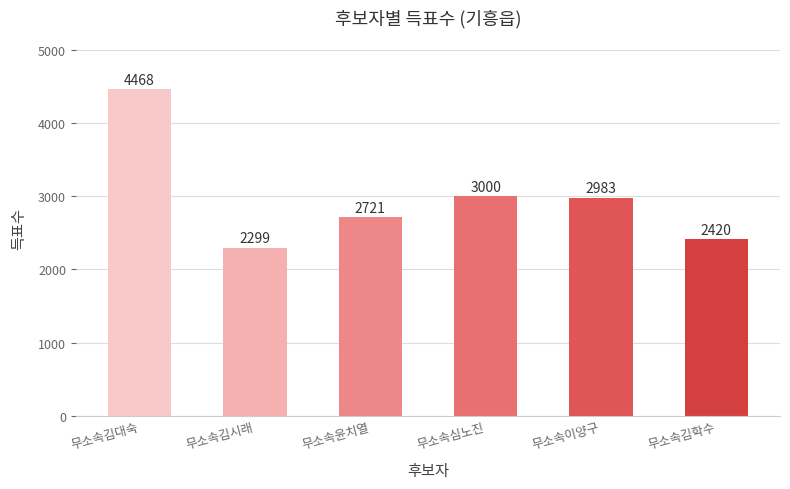

Which label corresponds to the largest value in the chart?

무소속김대숙